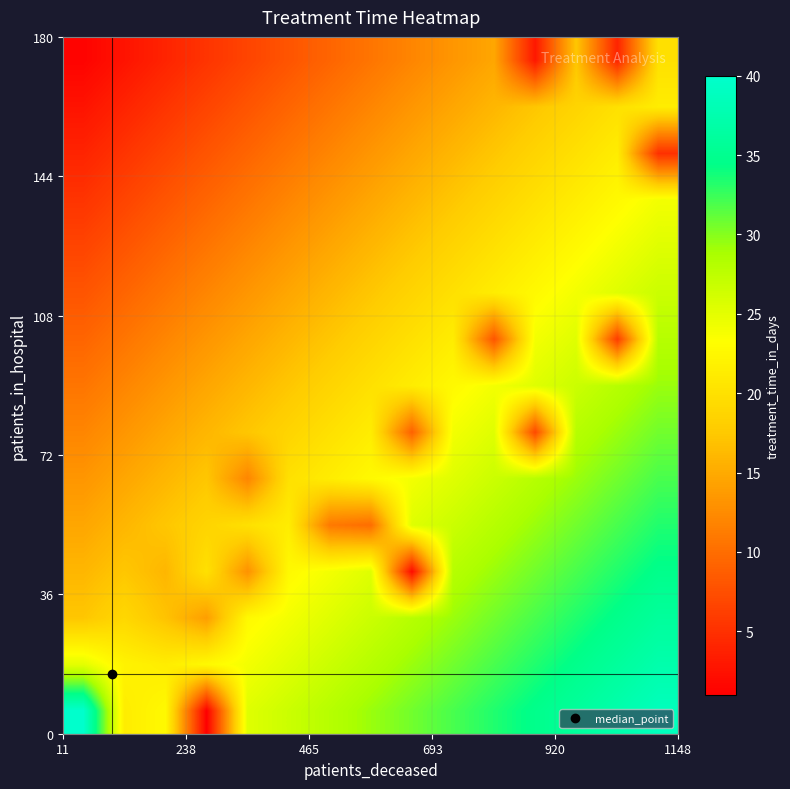

How many categories are shown in the chart?

15